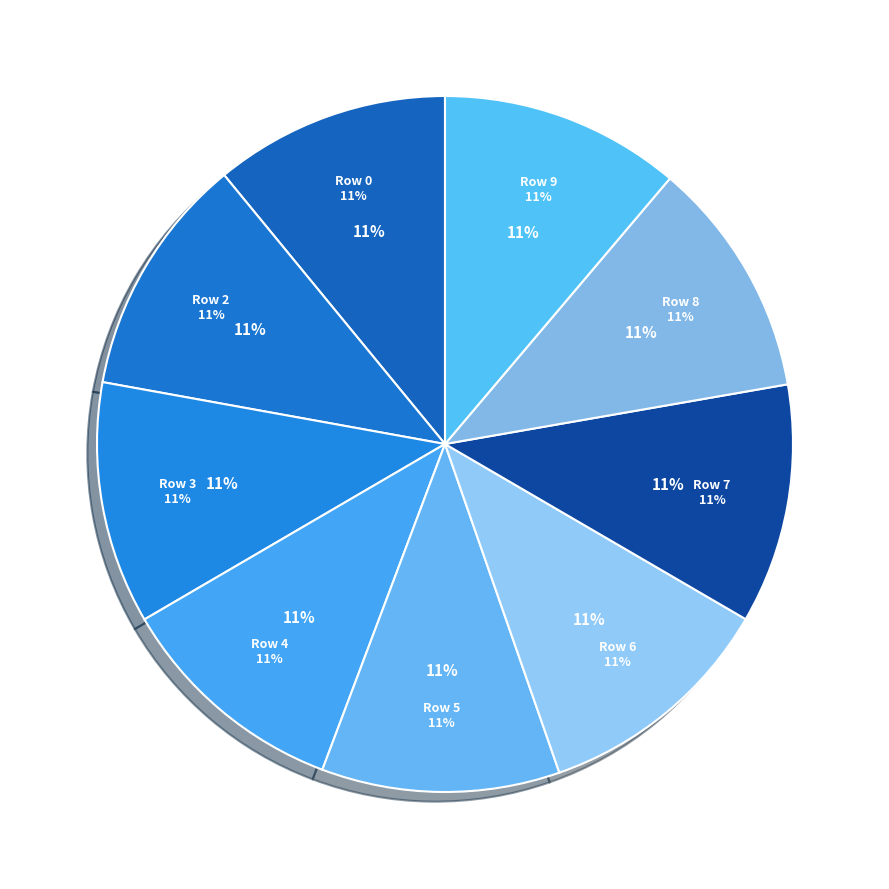

The Row 6 slice represents 24% of the pie. True or false?

False